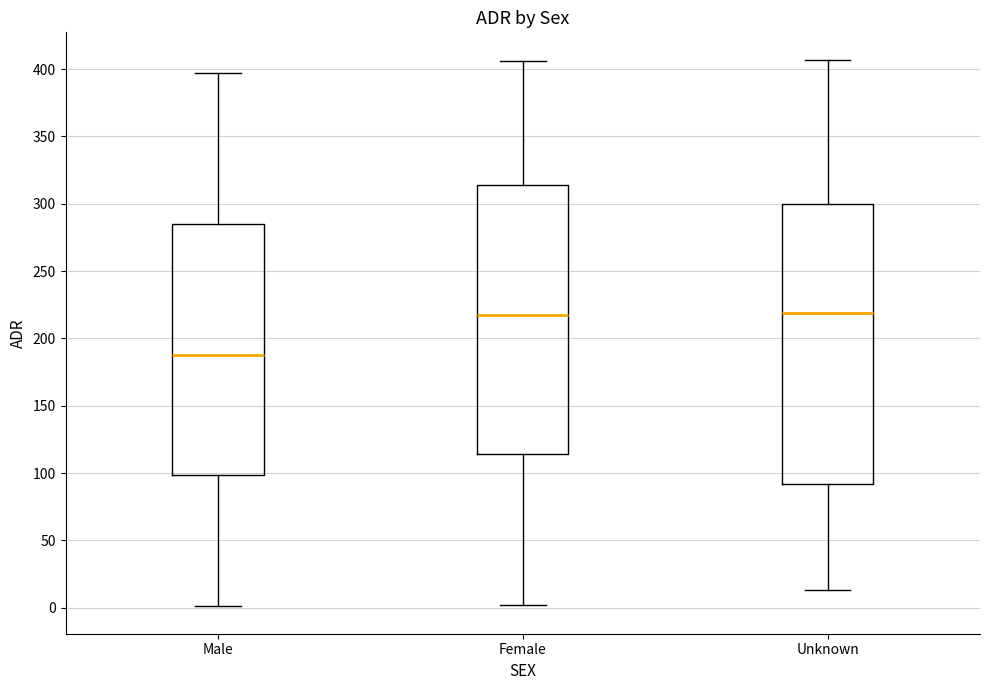

Reading left to right, read every box against the y-axis: the position of its median line, the range the box covers, and the ends of its whiskers. The values are not printed on the chart, so give them approximately, as read against the axis.

Male: median 190, box 100 to 285, whiskers 0 to 395
Female: median 220, box 115 to 315, whiskers 0 to 405
Unknown: median 220, box 90 to 300, whiskers 15 to 405